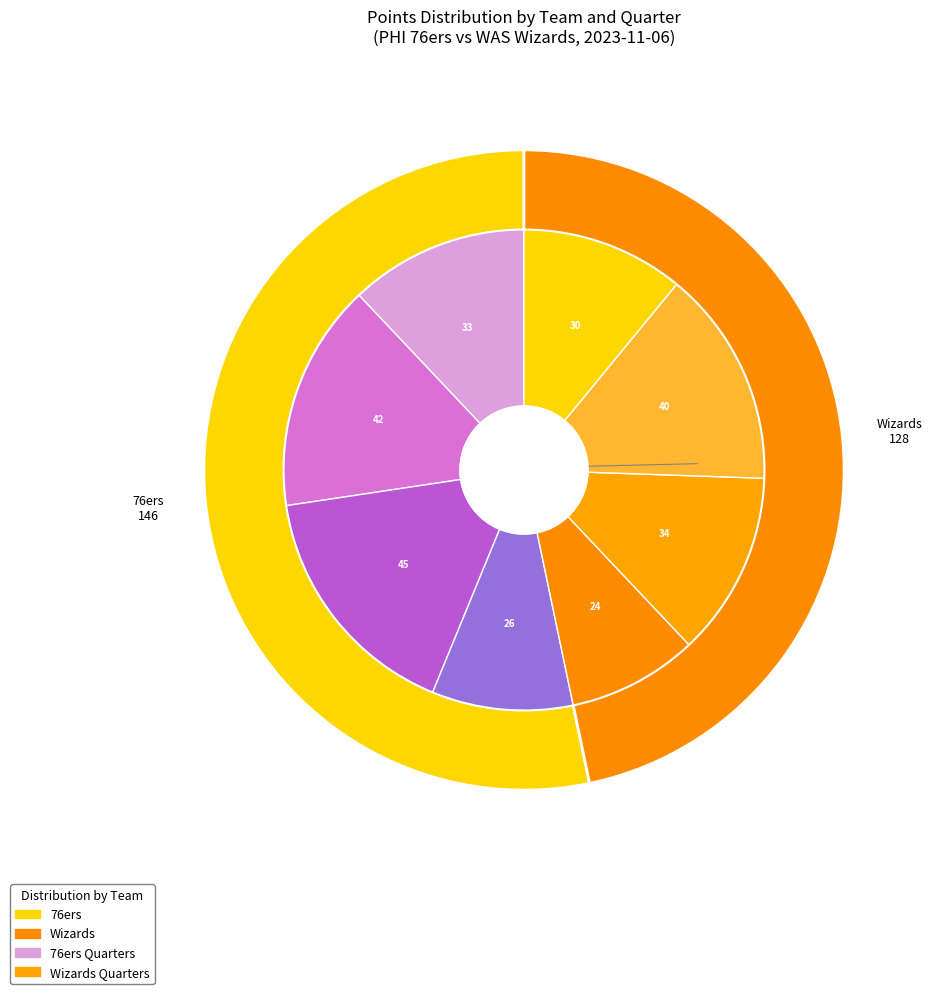

To the nearest percent, what percentage of the pie is Wizards?

47%